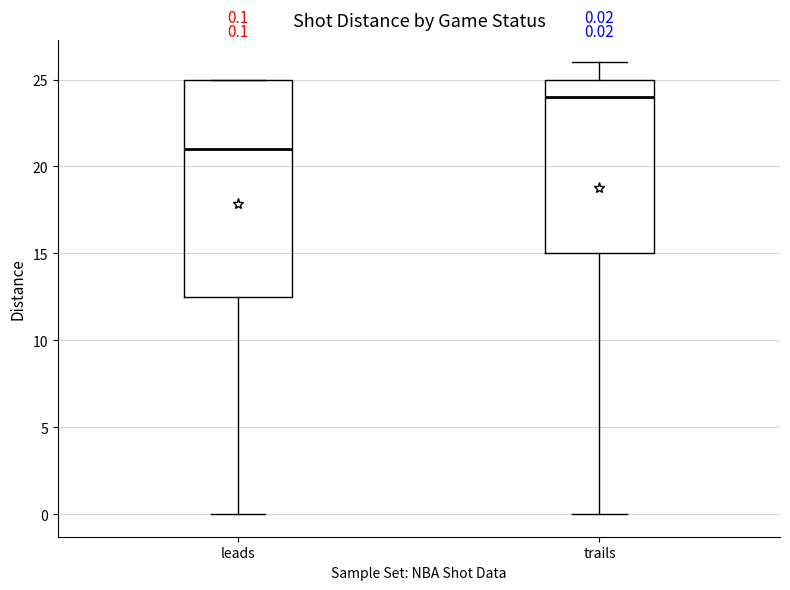

Which box has the lowest median line?

leads